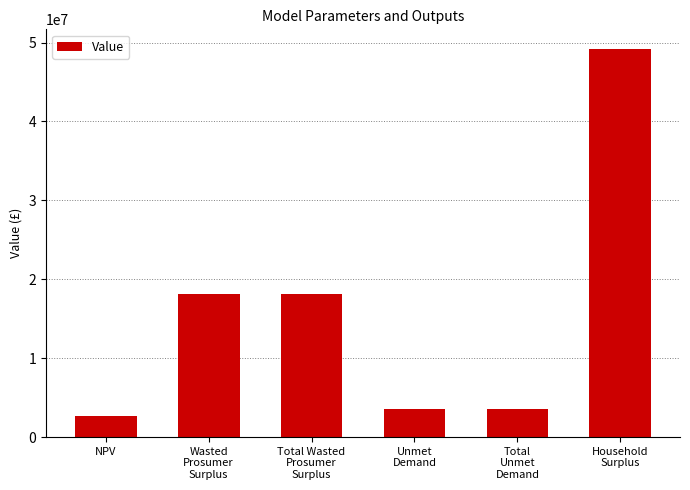

How many bars are there in total?

6